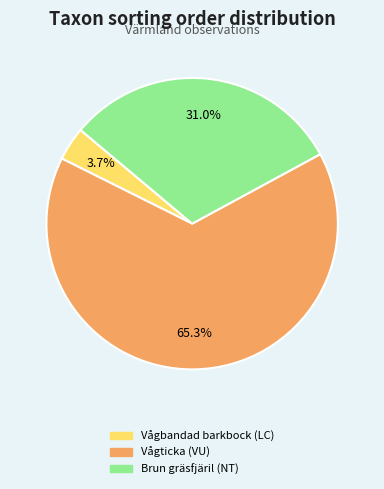

Count the number of slices in the pie.

3